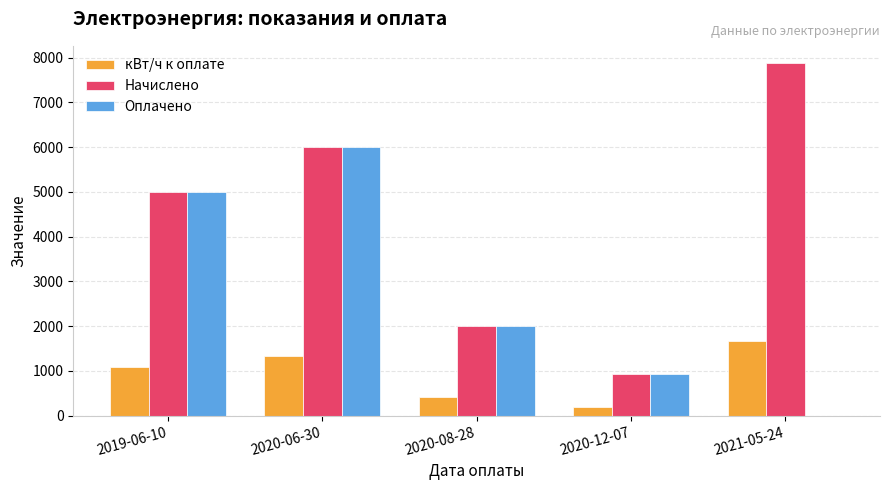

Which series has the largest range (max minus min)?

Начислено